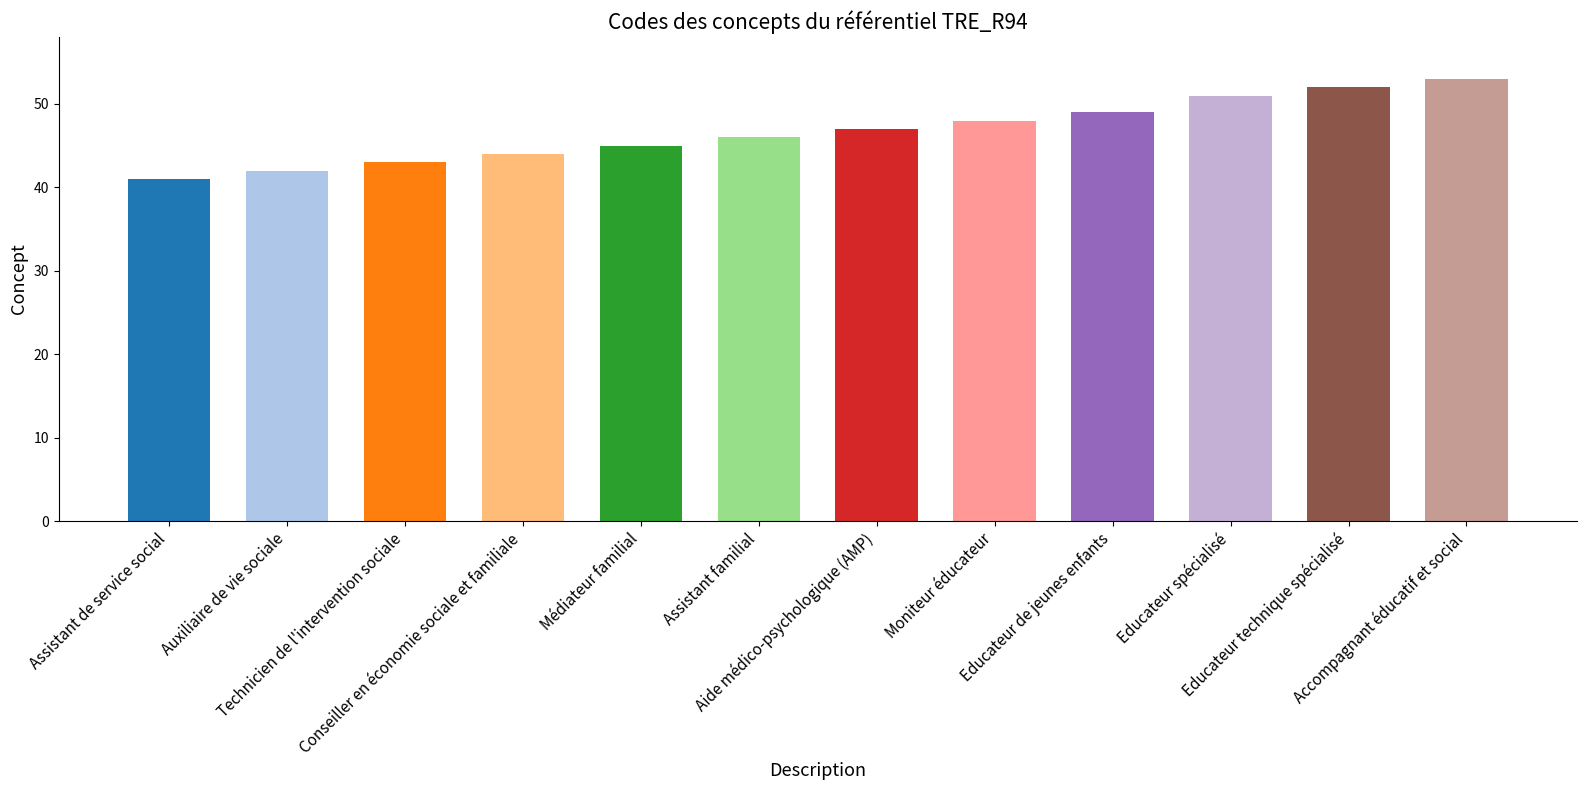

Approximately how many times larger is the value at Moniteur éducateur compared to Educateur technique spécialisé?

0.9